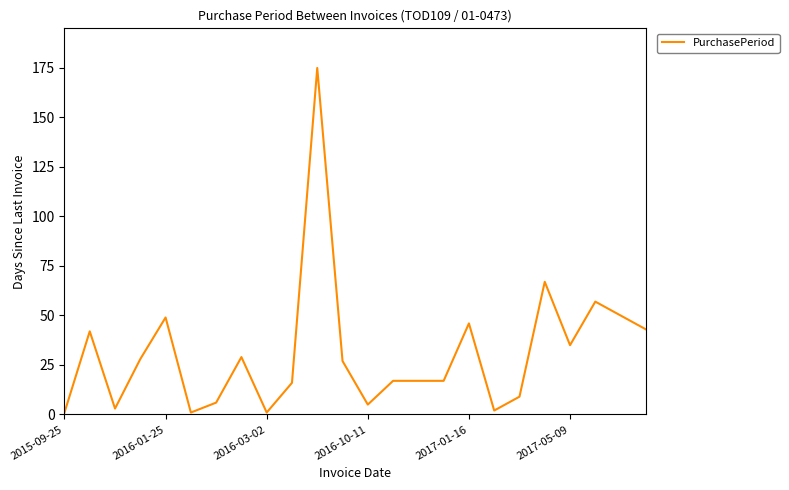

What is the difference between the maximum and minimum values?

174